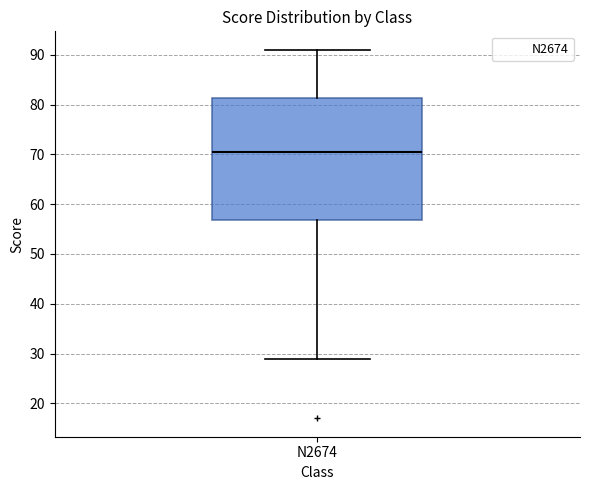

Where does the median line of the box for N2674 sit on the y-axis? The values are not printed on the chart, so give them approximately, as read against the axis.

71